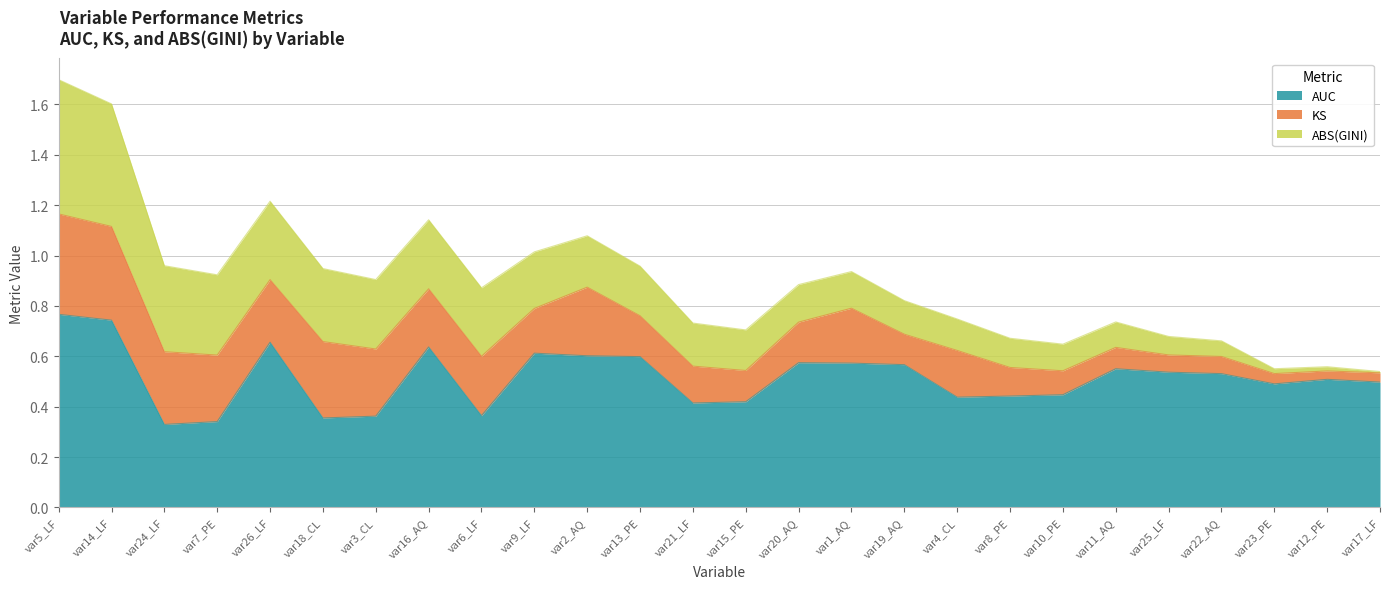

Which category has the lowest value in the AUC series?

var24_LF